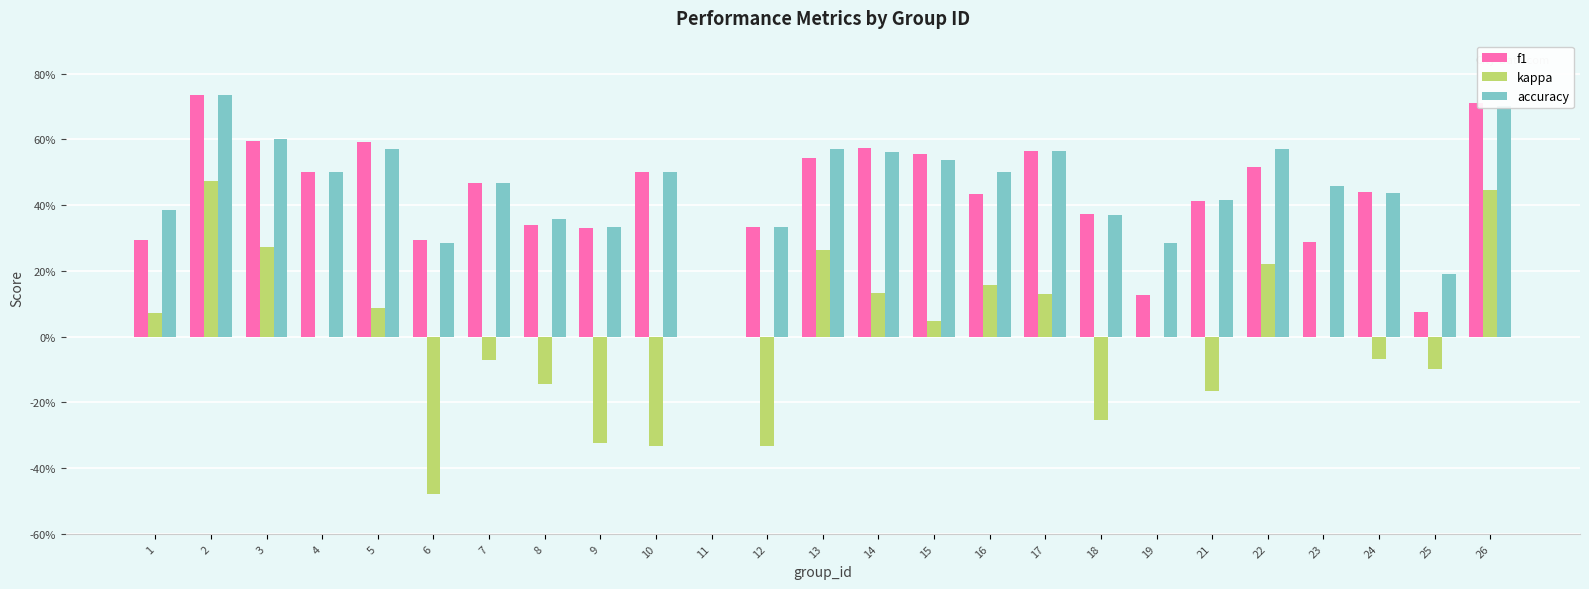

Which has a higher value, 19 or 9?

9